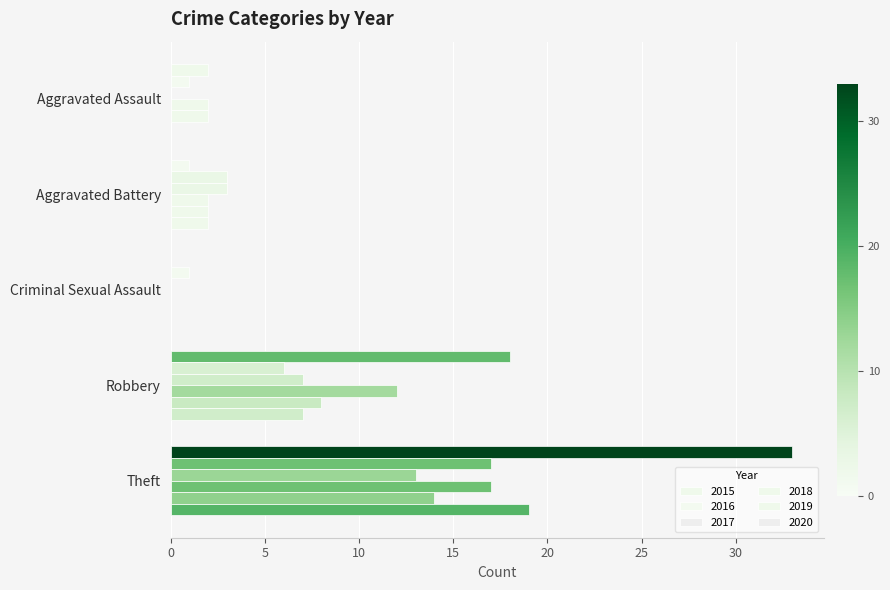

Count the number of categories in the chart.

5